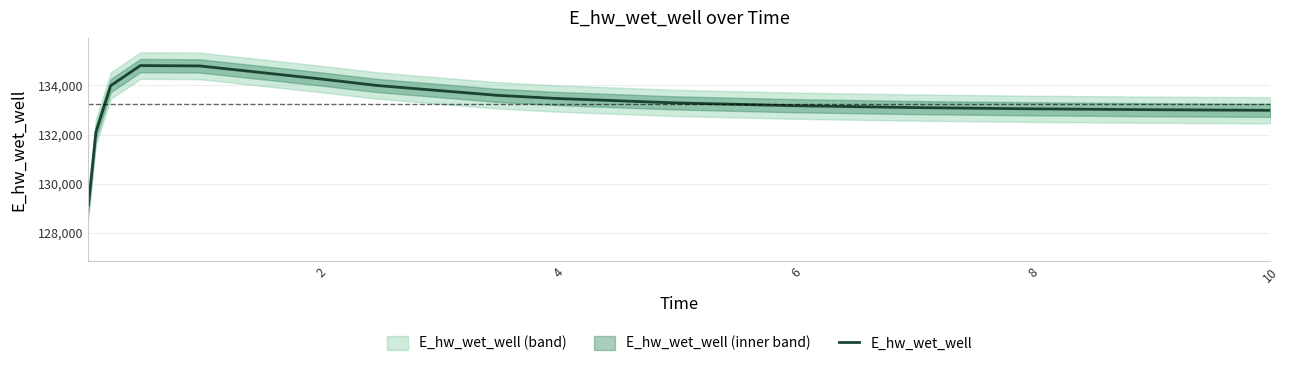

How many values are below 133287?

8